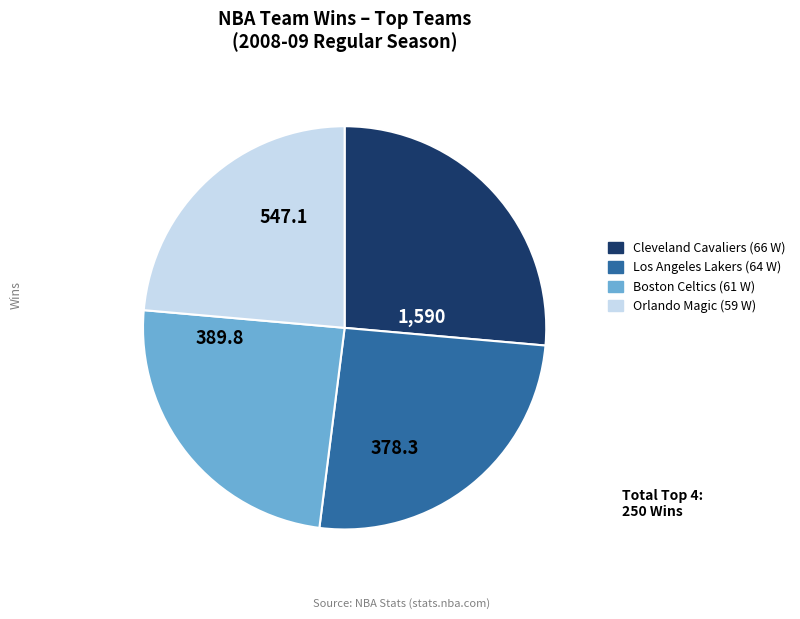

Is there a majority slice in this chart?

No